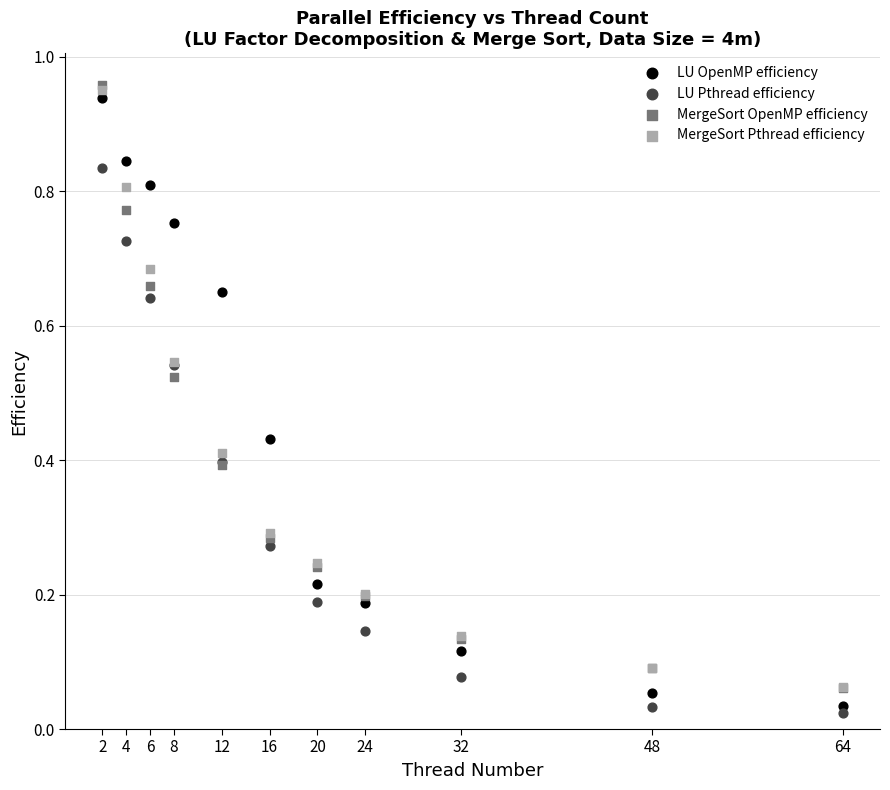

What are all the series names shown in the legend?

LU OpenMP efficiency, LU Pthread efficiency, MergeSort OpenMP efficiency, MergeSort Pthread efficiency